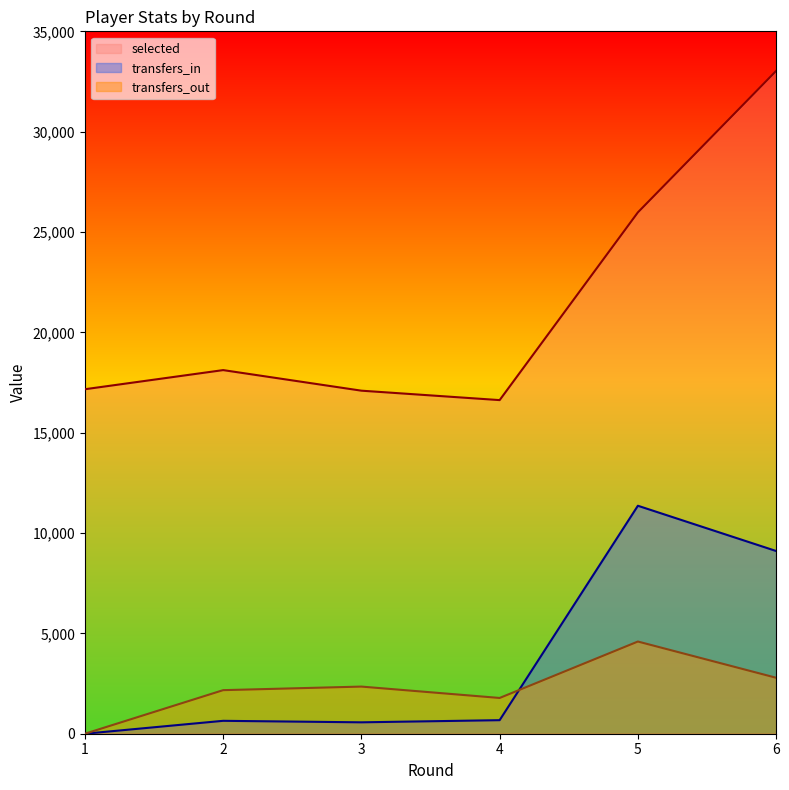

At which label does transfers_in reach its minimum?

1